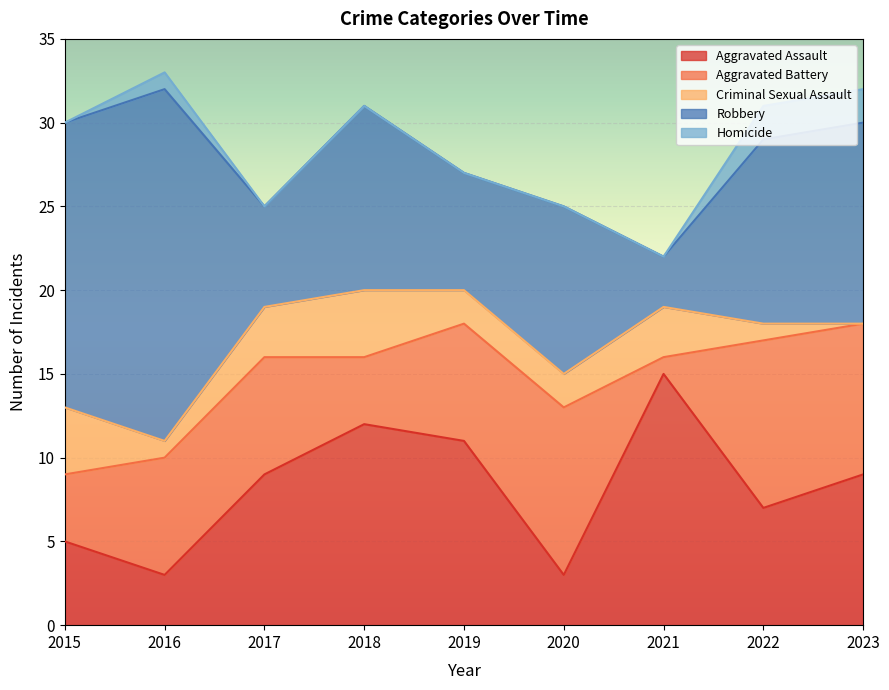

List the series in order of their peak value, highest first.

Robbery, Aggravated Assault, Aggravated Battery, Criminal Sexual Assault, Homicide